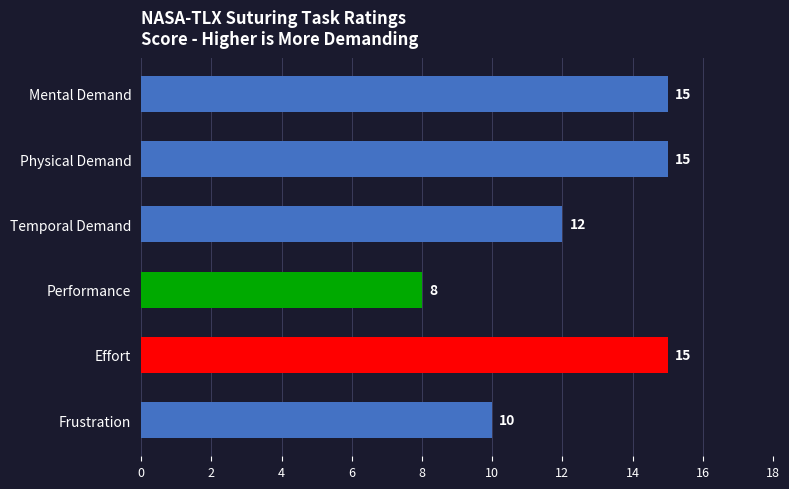

What position from the bottom is Temporal Demand?

4